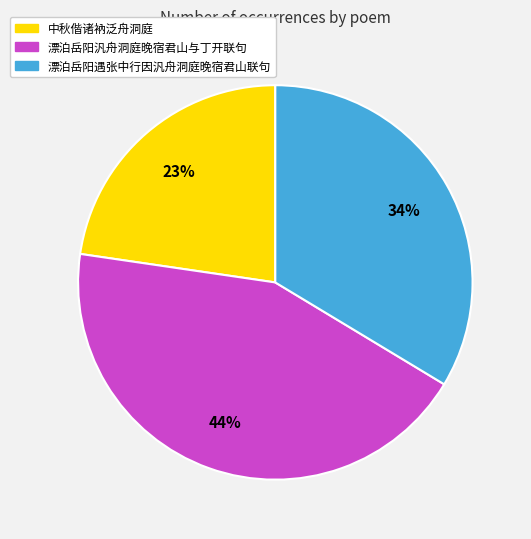

Approximately how many times larger is the value at 中秋偕诸衲泛舟洞庭 compared to 漂泊岳阳遇张中行因汎舟洞庭晚宿君山联句?

0.7